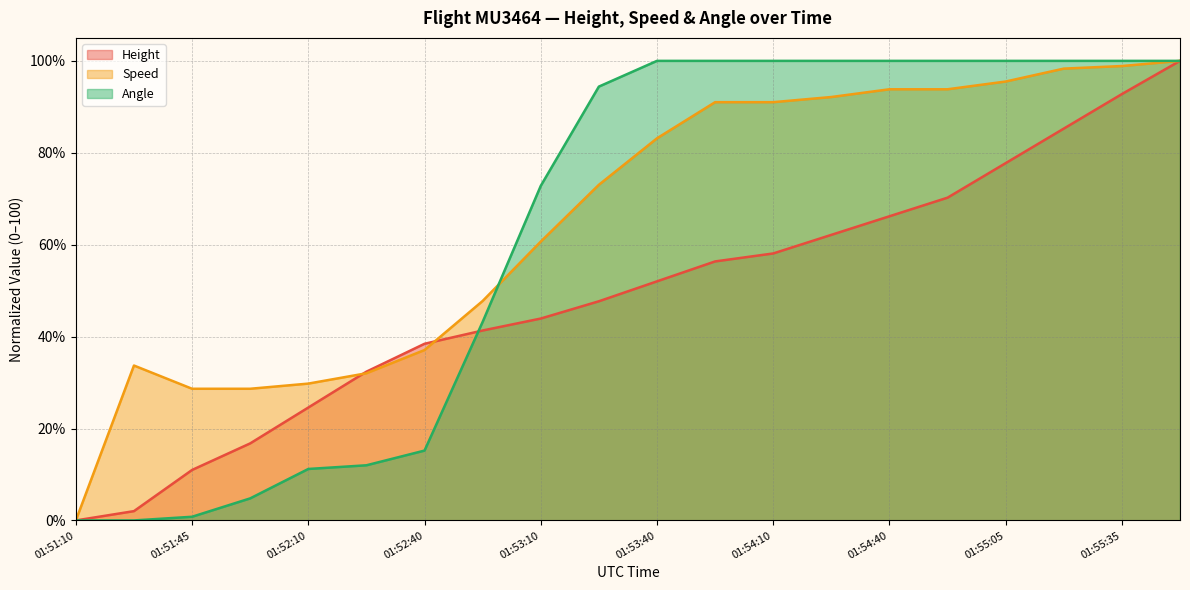

Where does the Speed series first go above 83?

01:53:40